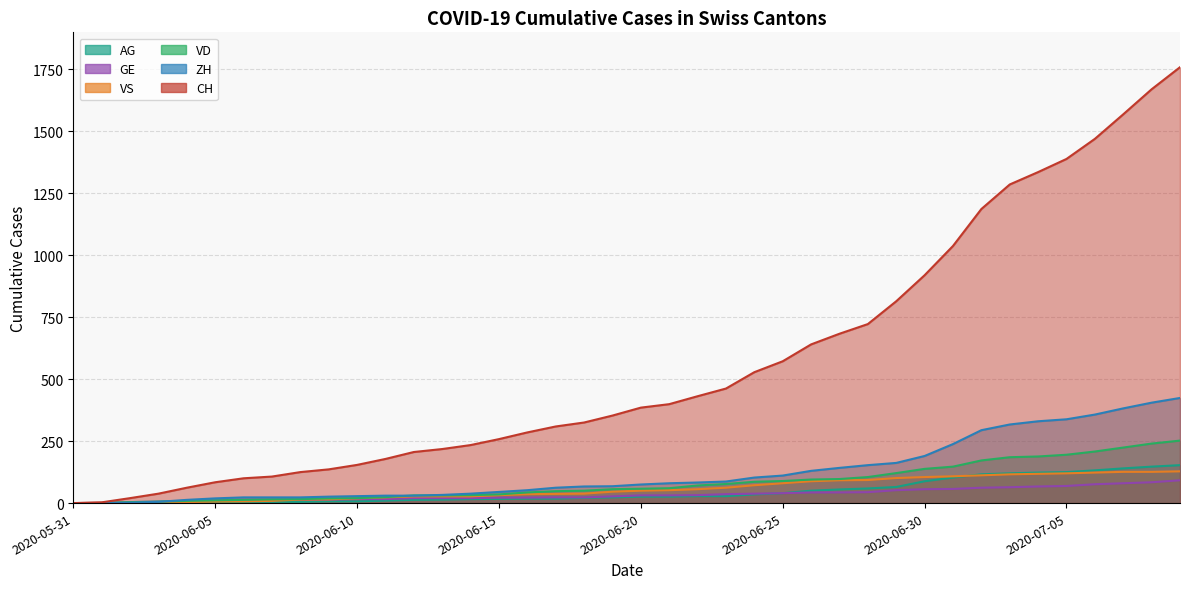

Is it true that AG equals -83 at 2020-06-02?

False